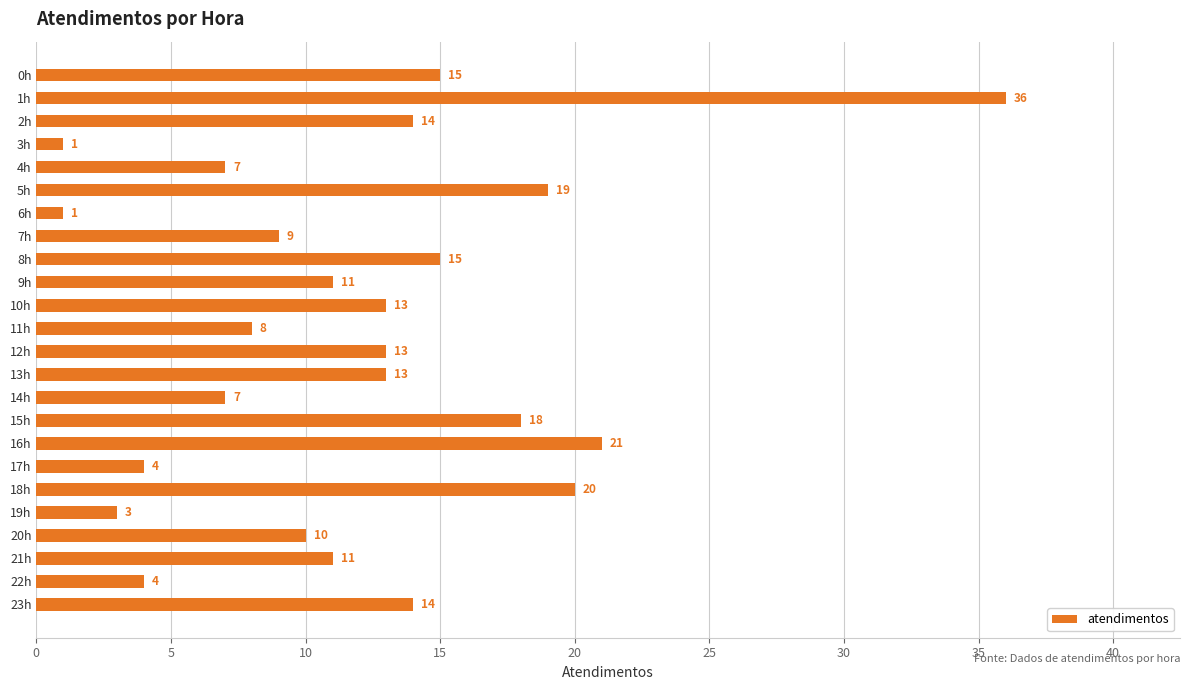

Which has a higher value, 11h or 4h?

11h